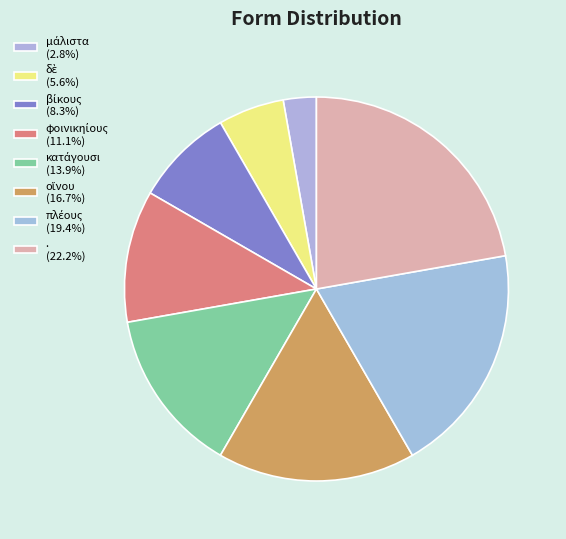

Is the sum of μάλιστα and κατάγουσι greater than half?

No